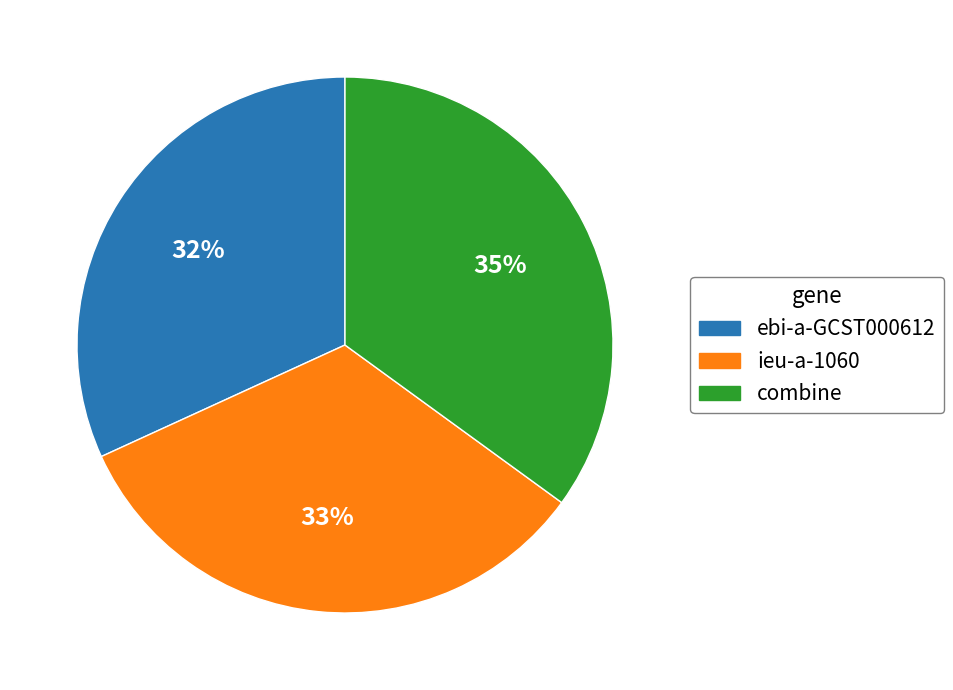

To the nearest percent, what is the average slice percentage?

33%